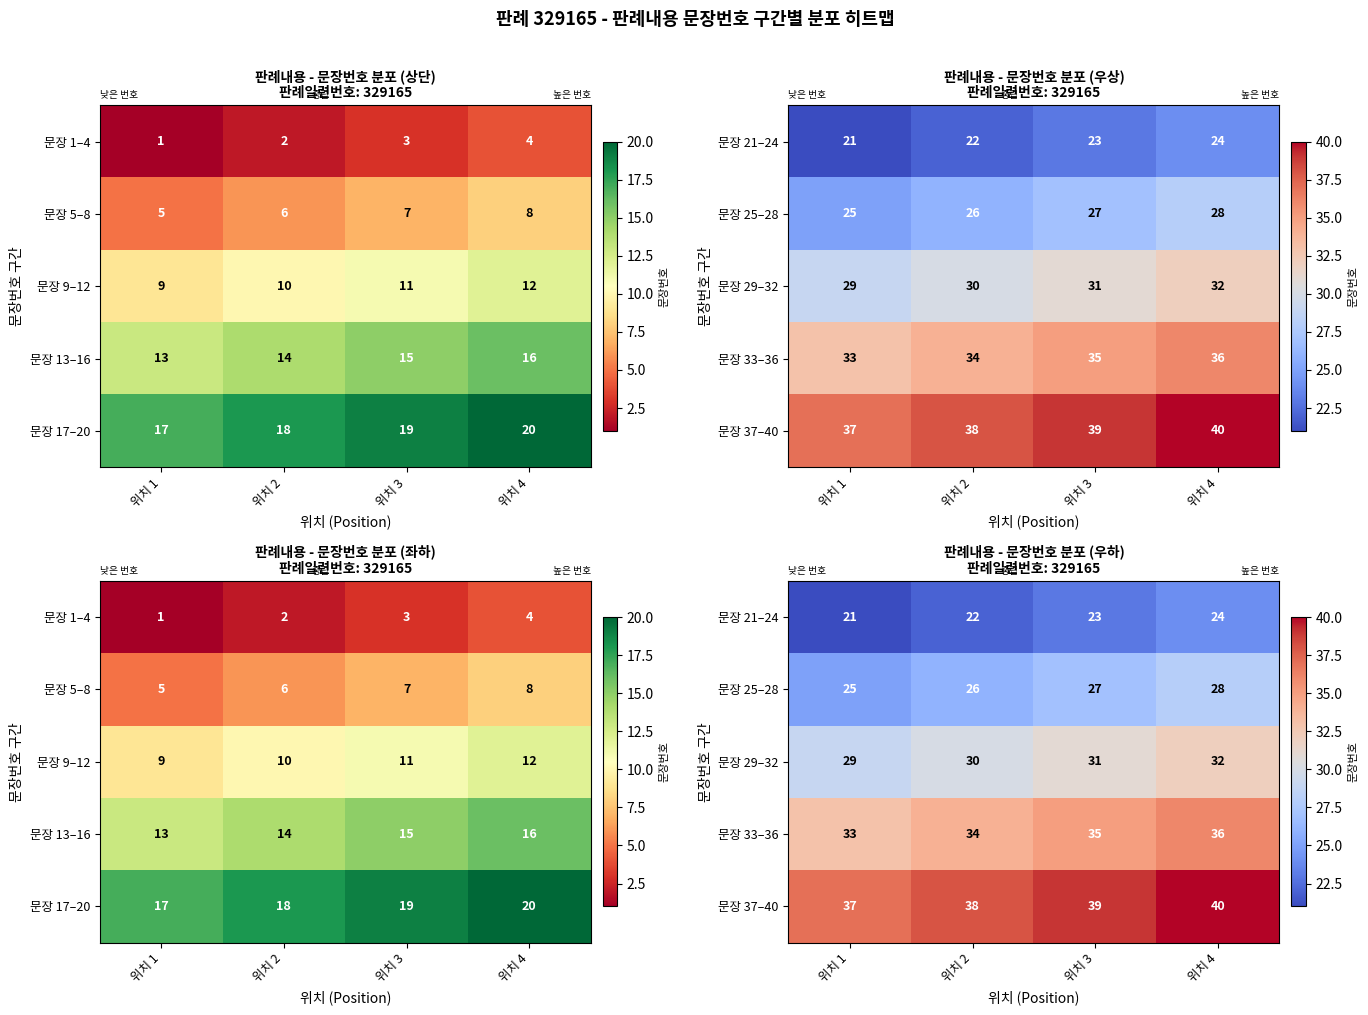

Which has a higher value, 위치 2 or 위치 4?

위치 4